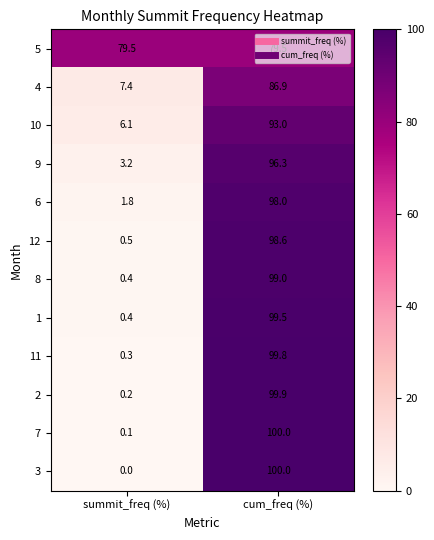

Is it true that 9 equals 3.2 at summit_freq (%)?

True